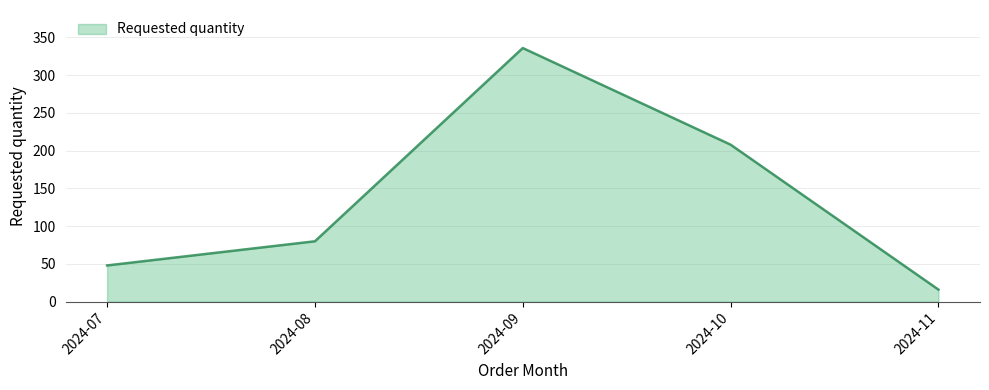

Rank the categories by value from lowest to highest.

2024-11, 2024-07, 2024-08, 2024-10, 2024-09